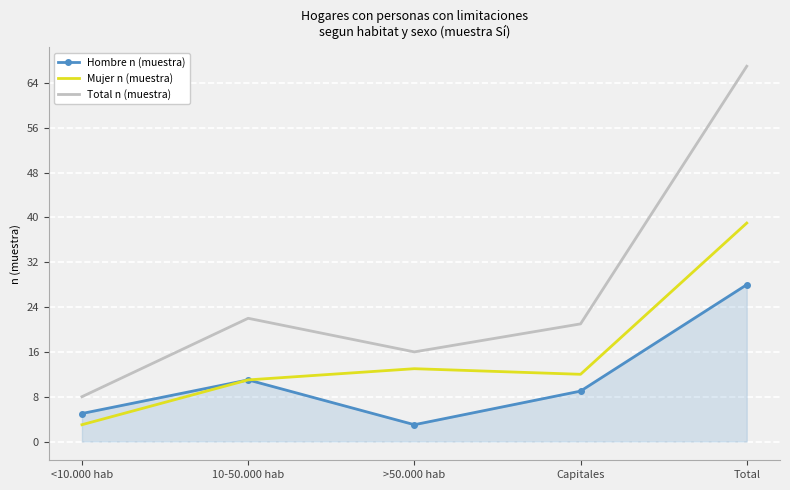

At which category is the sum across all series the highest?

Total